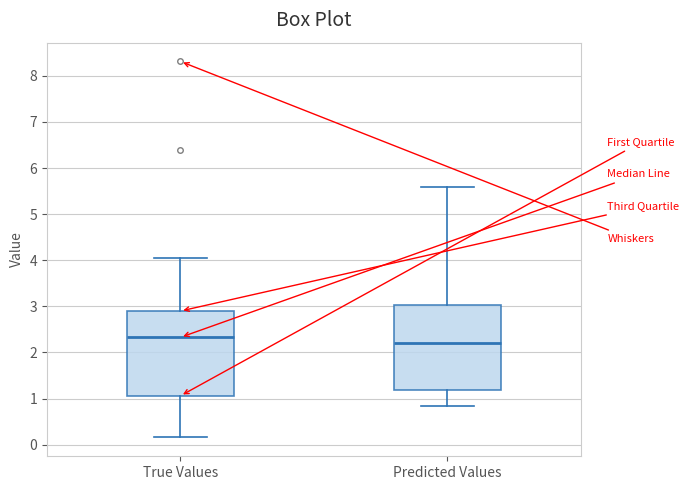

Reading left to right, transcribe this box plot: for each box, give where its median line is, the range the box spans, and where its two whiskers end, as read against the y-axis. The values are not printed on the chart, so give them approximately, as read against the axis.

True Values: median 2.3, box 1.1 to 2.9, whiskers 0.2 to 4.0
Predicted Values: median 2.2, box 1.2 to 3.0, whiskers 0.8 to 5.6